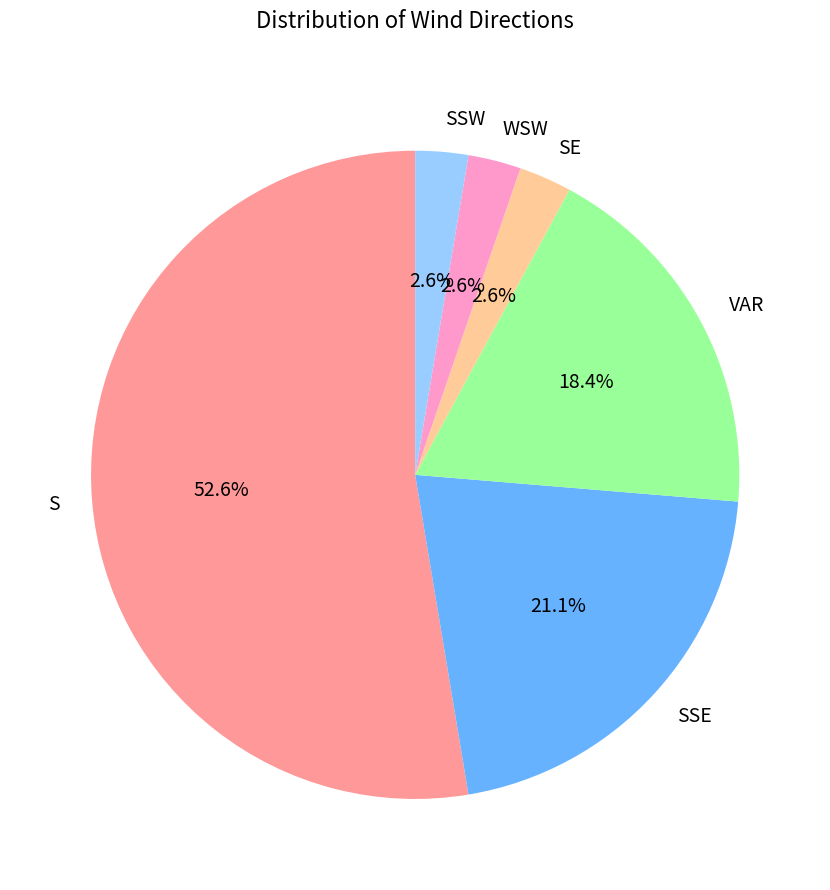

To the nearest percent, what is the average slice percentage?

17%